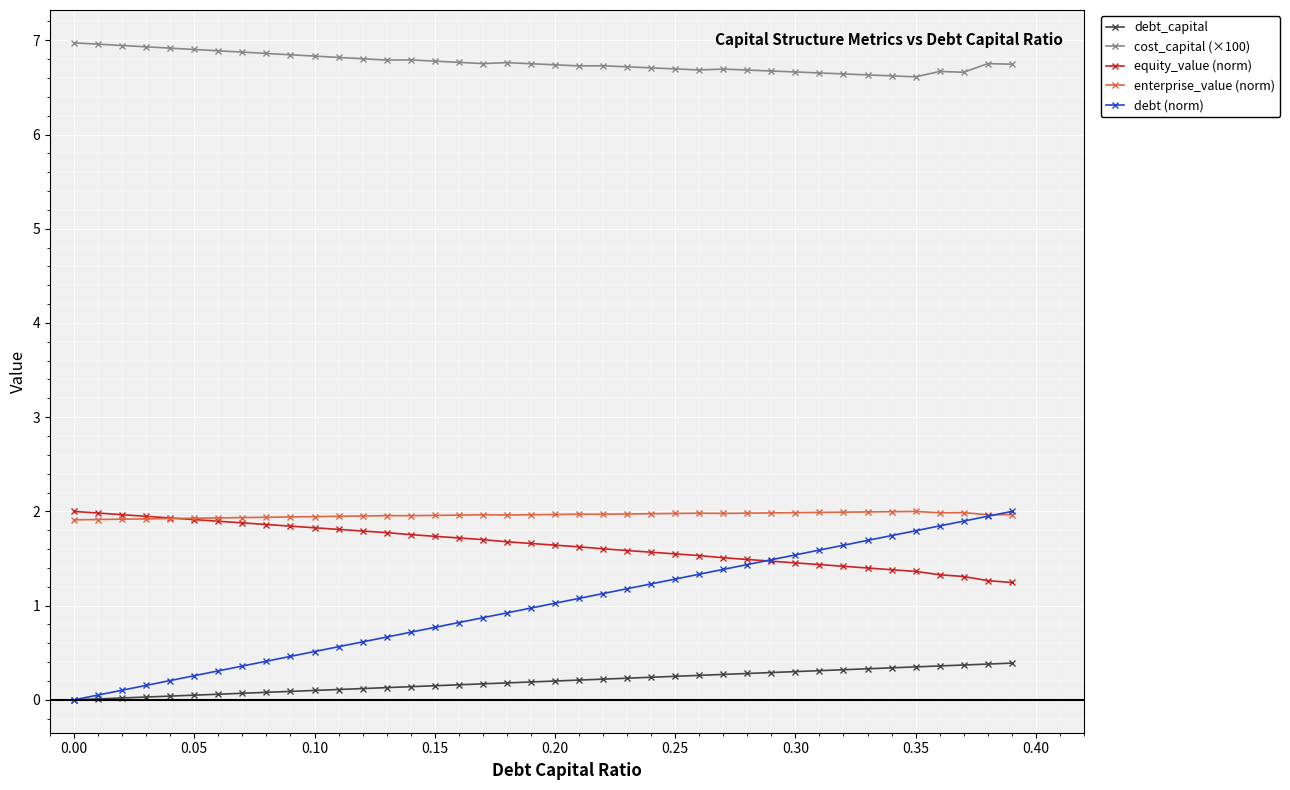

True or false: debt (norm) and cost_capital (×100) cross at least once.

False